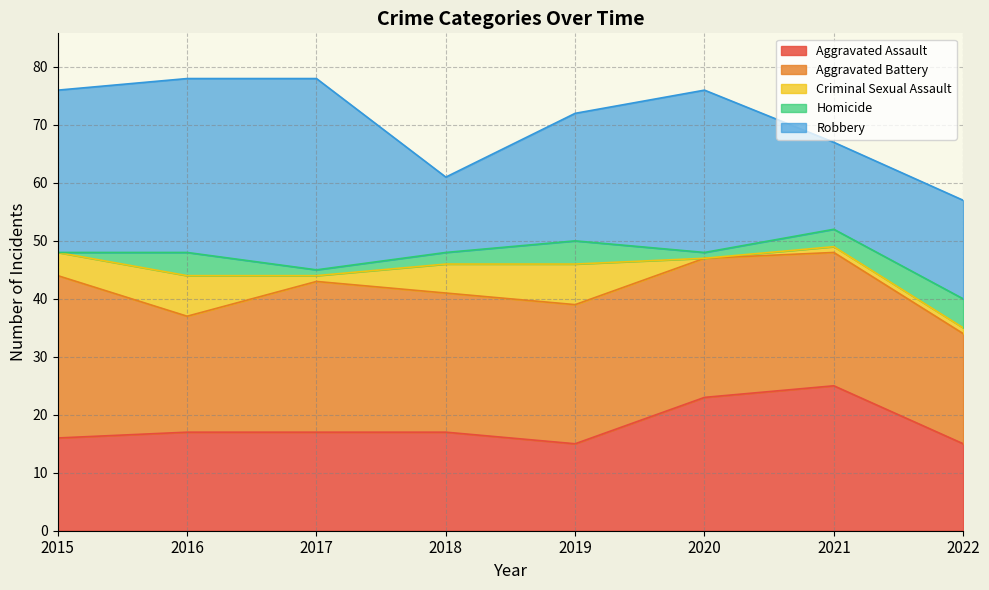

At which category is the sum across all series the highest?

2016